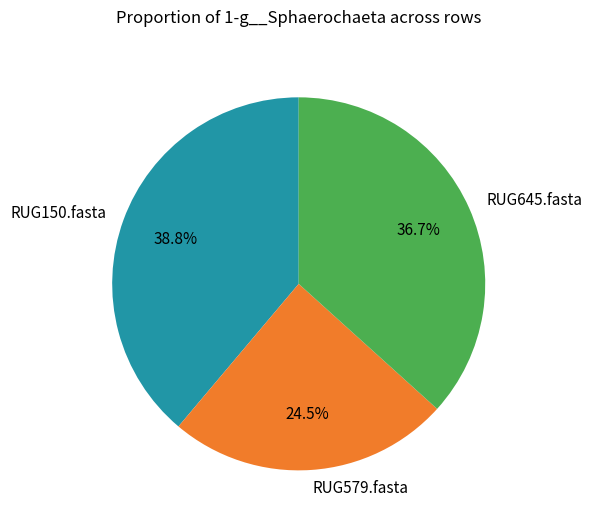

To the nearest percent, what is the difference between the RUG579.fasta and RUG645.fasta slice percentages?

12%